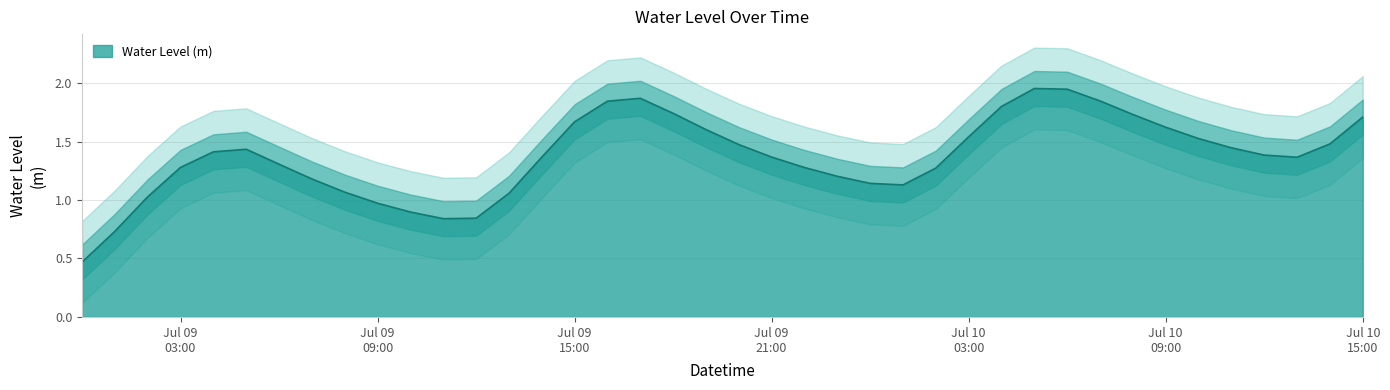

Where is the first local minimum?

2023-07-09 11:00:00